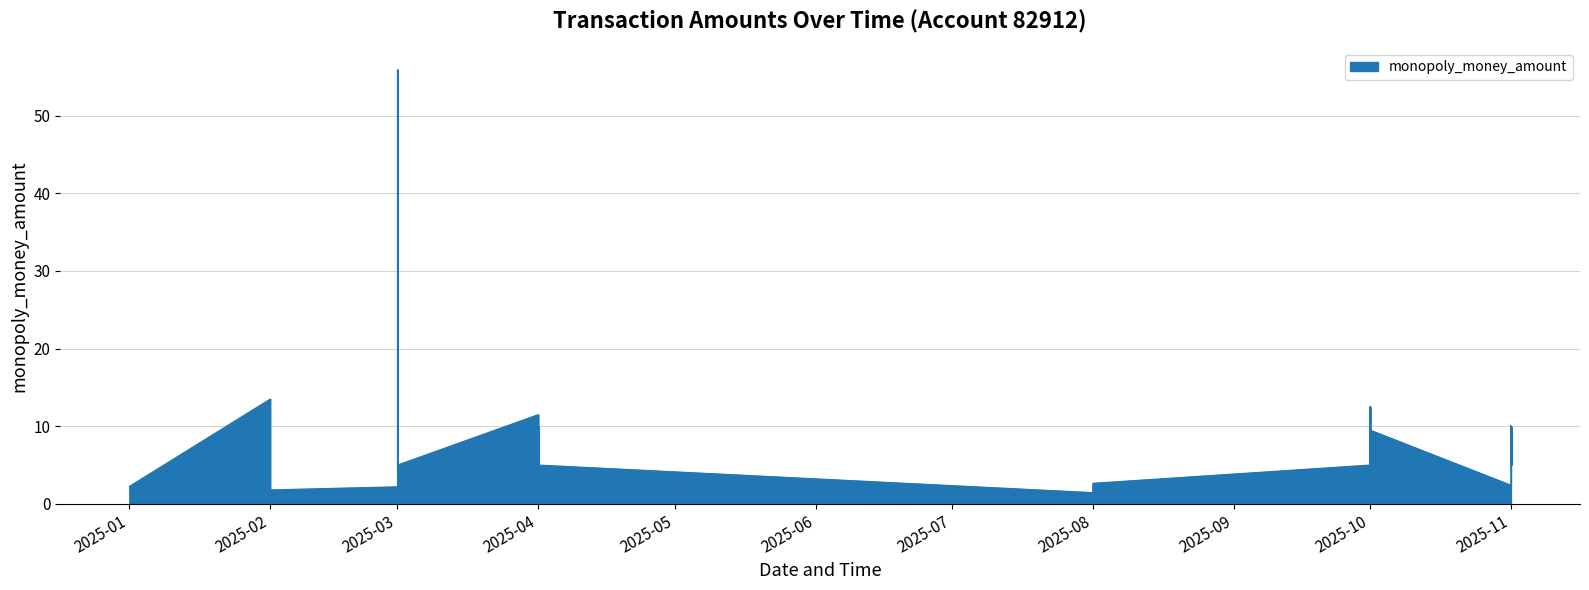

Rank the categories by value from lowest to highest.

2025-08, 2025-02, 2025-03, 2025-01, 2025-11, 2025-08, 2025-11, 2025-10, 2025-03, 2025-04, 2025-04, 2025-04, 2025-10, 2025-10, 2025-10, 2025-11, 2025-11, 2025-11, 2025-11, 2025-11, 2025-11, 2025-04, 2025-10, 2025-10, 2025-10, 2025-10, 2025-11, 2025-04, 2025-04, 2025-11, 2025-11, 2025-11, 2025-11, 2025-11, 2025-03, 2025-04, 2025-10, 2025-10, 2025-02, 2025-03